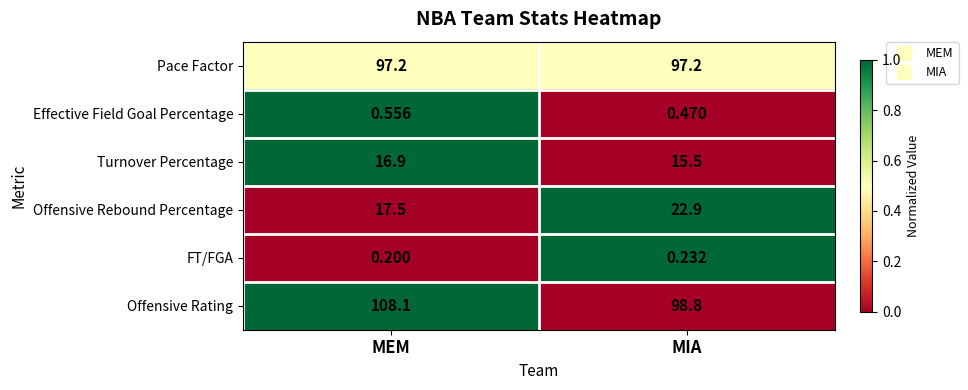

At MIA, list the series in order from largest to smallest.

Offensive Rating, Pace Factor, Offensive Rebound Percentage, Turnover Percentage, Effective Field Goal Percentage, FT/FGA